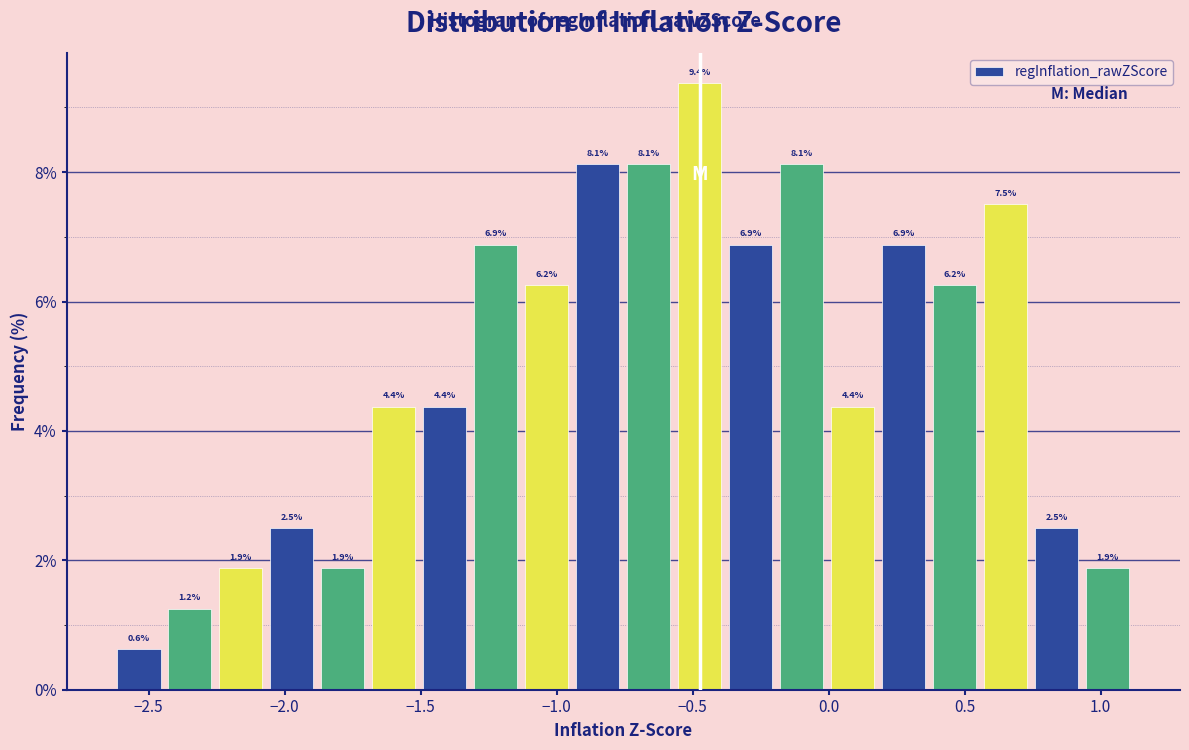

Read against the x-axis, roughly where is the centre of the tallest bar?

-0.45